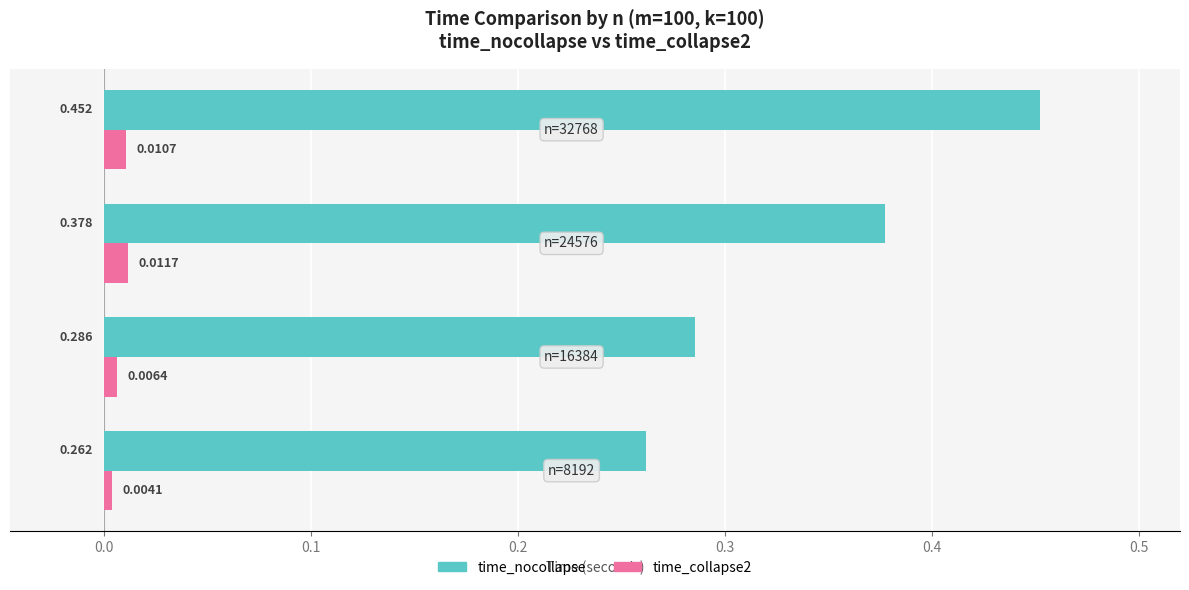

Which series has the widest spread of values?

time_nocollapse